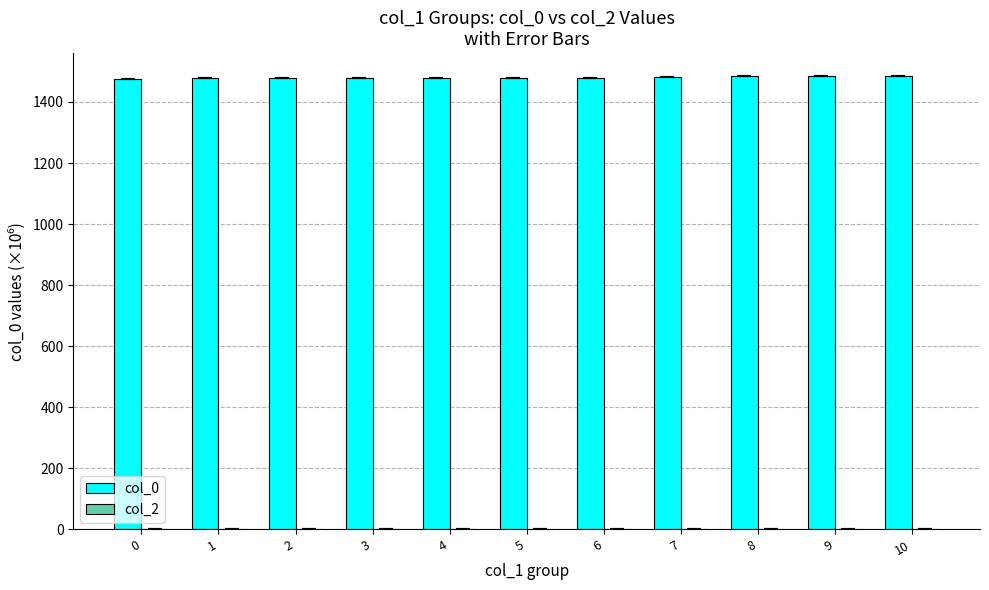

Approximately how many times larger is the value at 4 compared to 7?

1.0